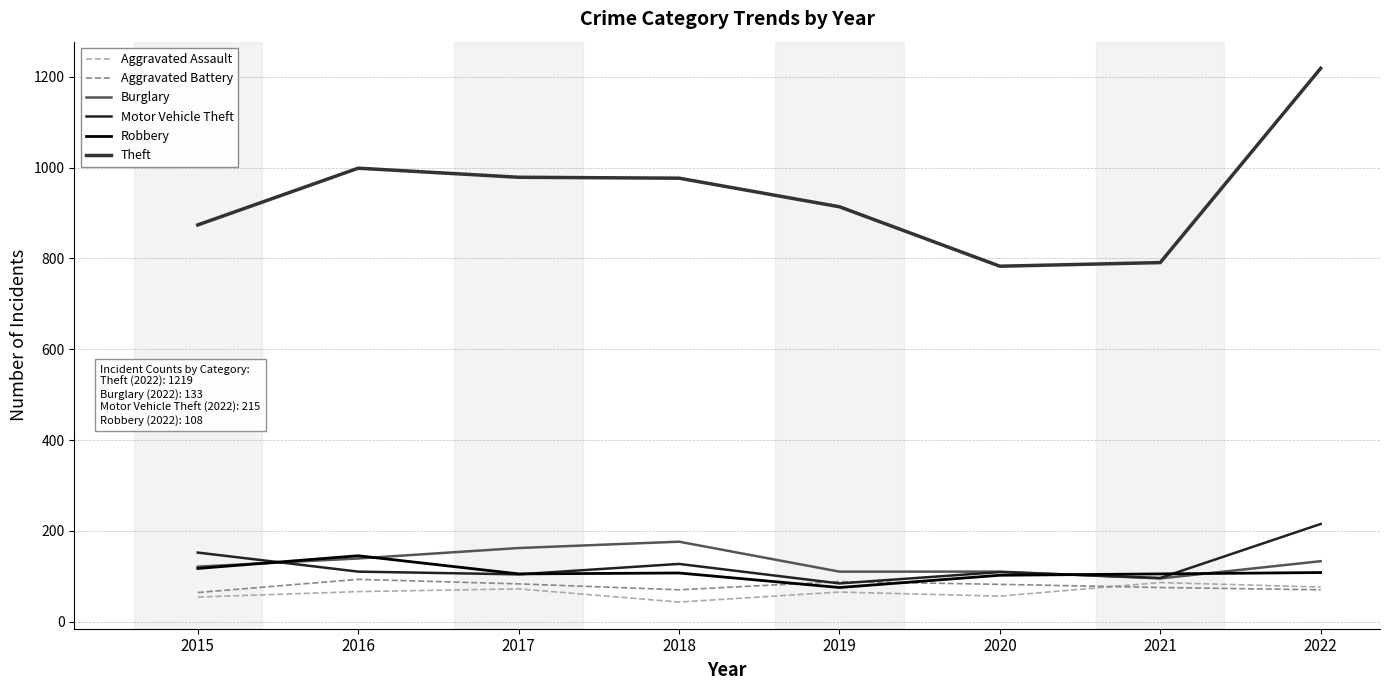

What is the sum of all Burglary values?

1046